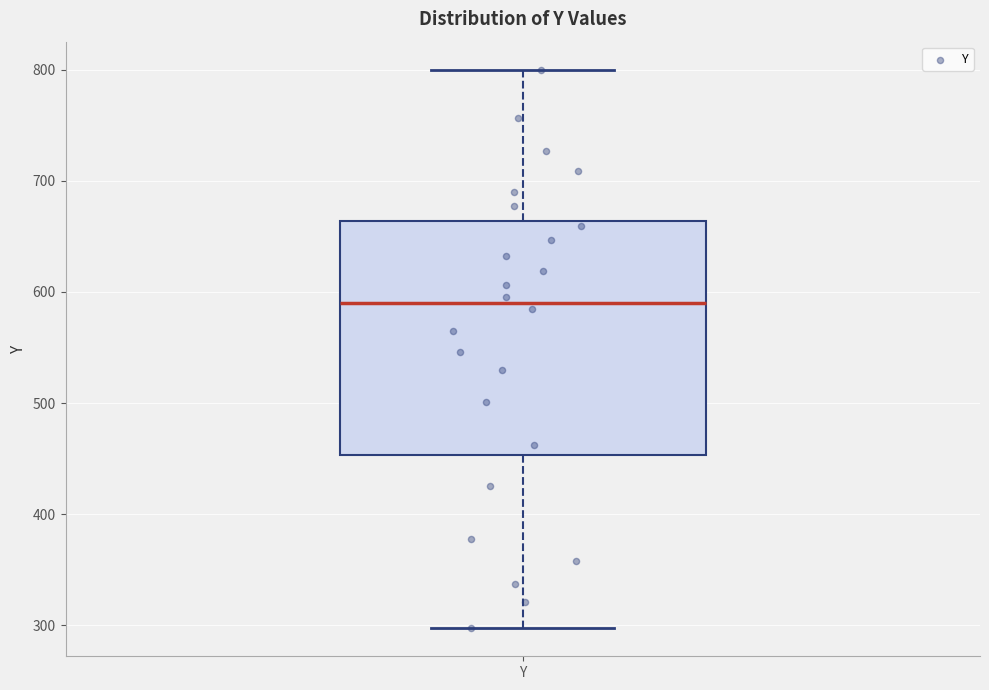

Transcribe this box plot: give where the median line is, the range the box spans, and where the two whiskers end, as read against the y-axis. The values are not printed on the chart, so give them approximately, as read against the axis.

median 590, box 450 to 660, whiskers 300 to 800